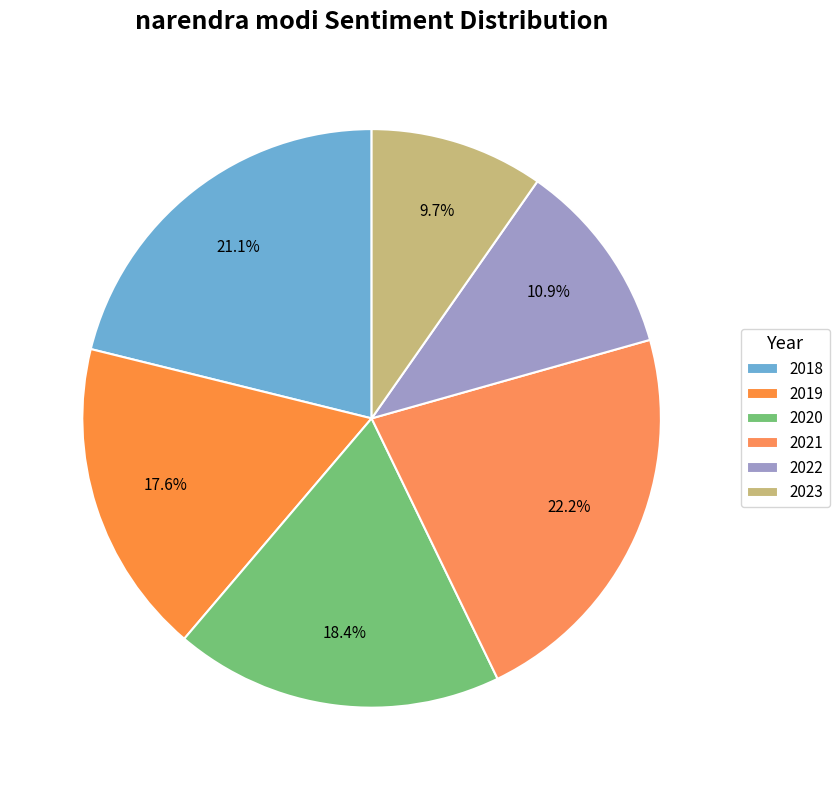

Count the number of slices in the pie.

6